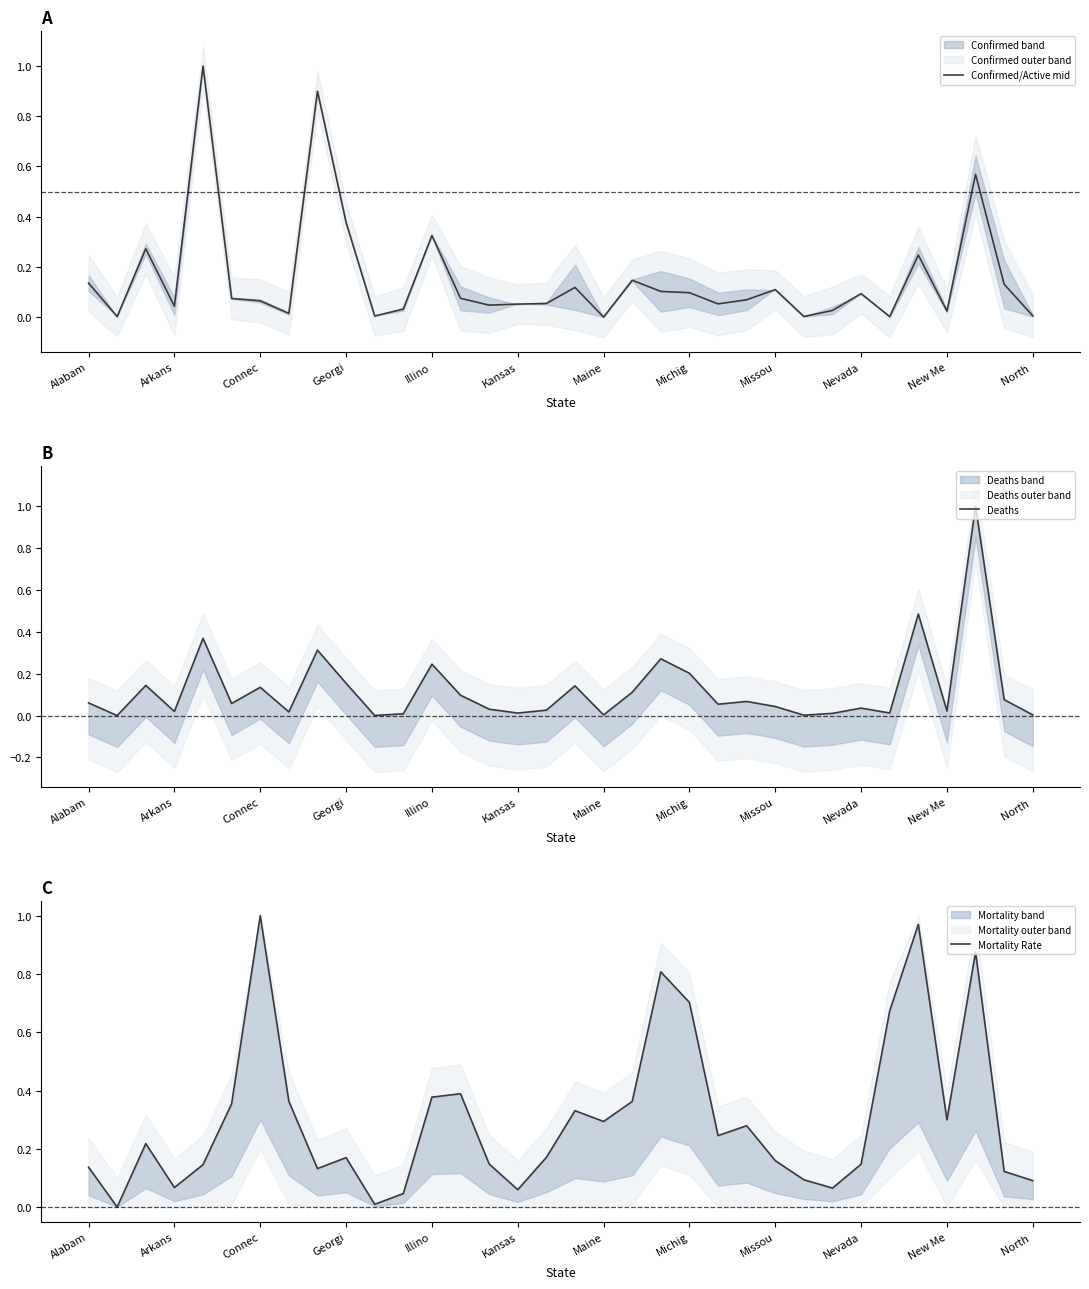

Where do Mortality Rate and Confirmed/Active mid first cross each other?

Alabam and Arkans